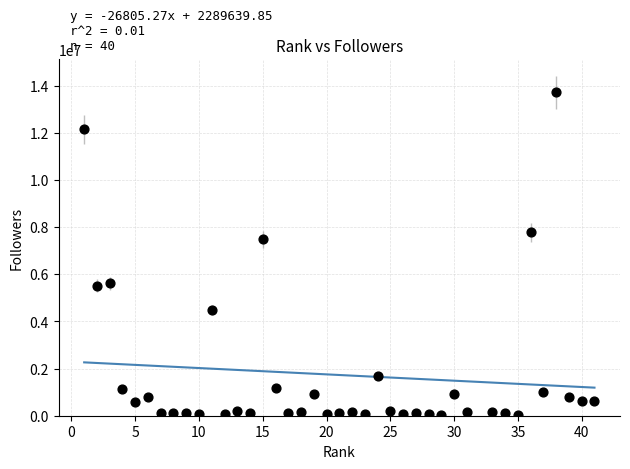

What is the range of Y values (max minus min)?

13670650